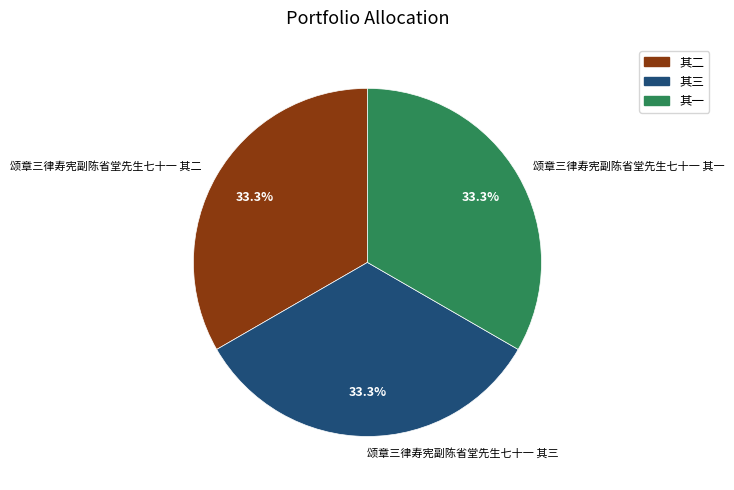

Is there a majority slice in this chart?

No